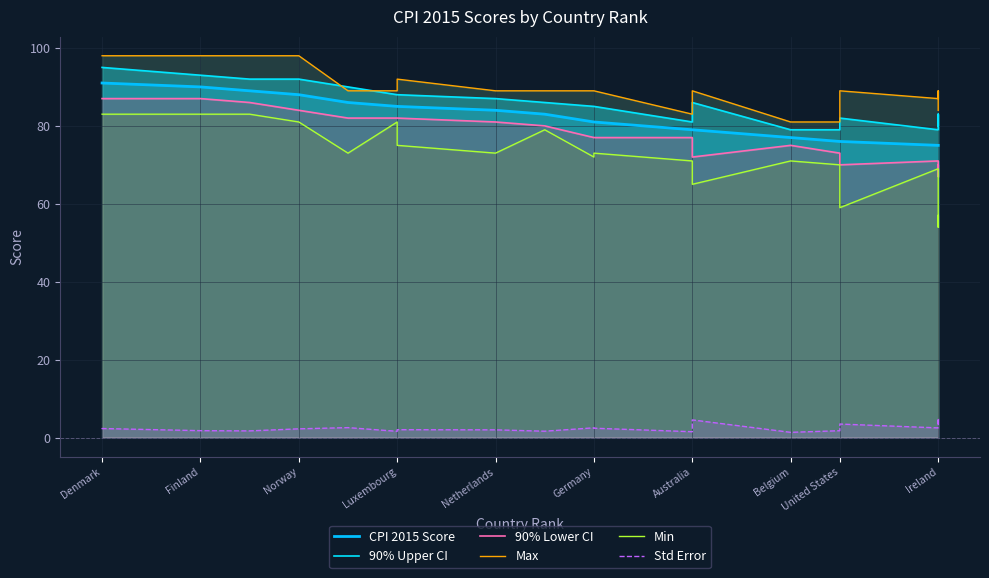

What is the total value across all series at Australia?

392.5